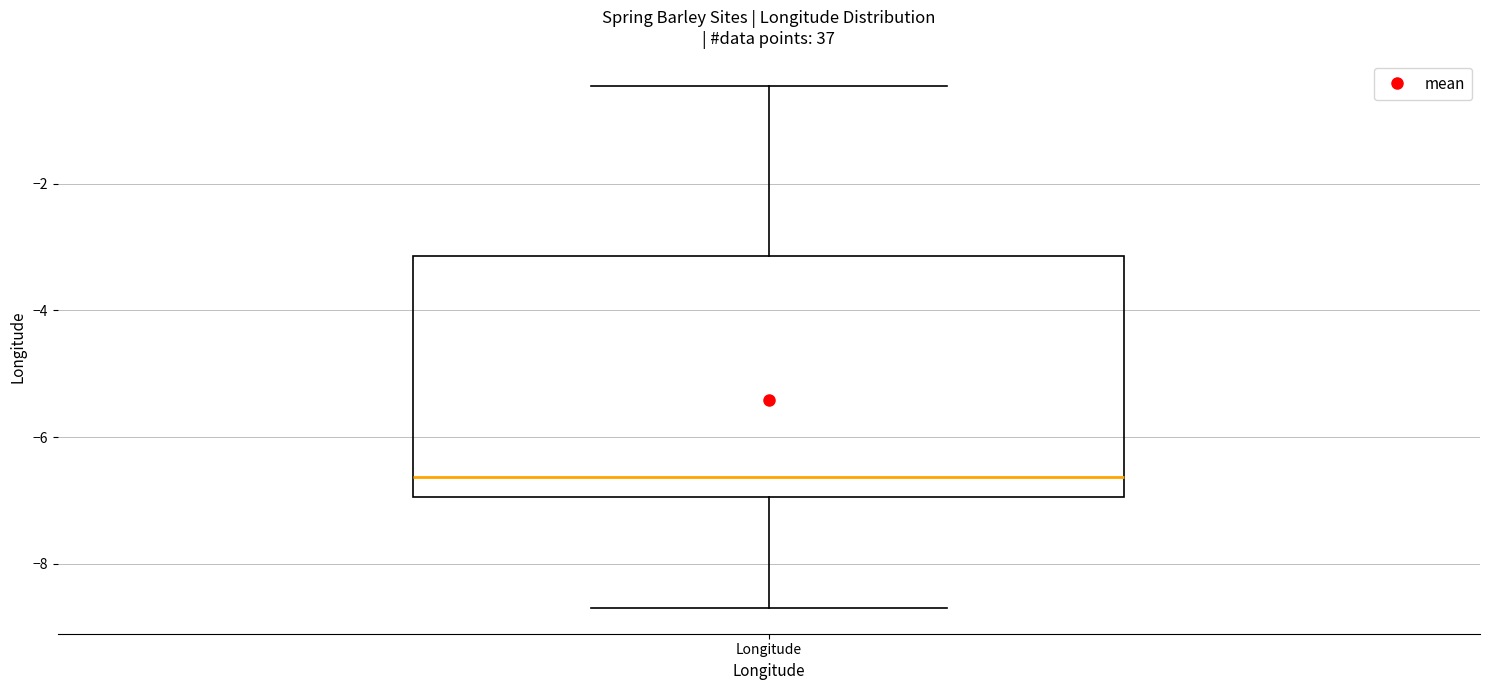

Transcribe this box plot: give where the median line is, the range the box spans, and where the two whiskers end, as read against the y-axis. The values are not printed on the chart, so give them approximately, as read against the axis.

median -6.6, box -7.0 to -3.2, whiskers -8.6 to -0.4